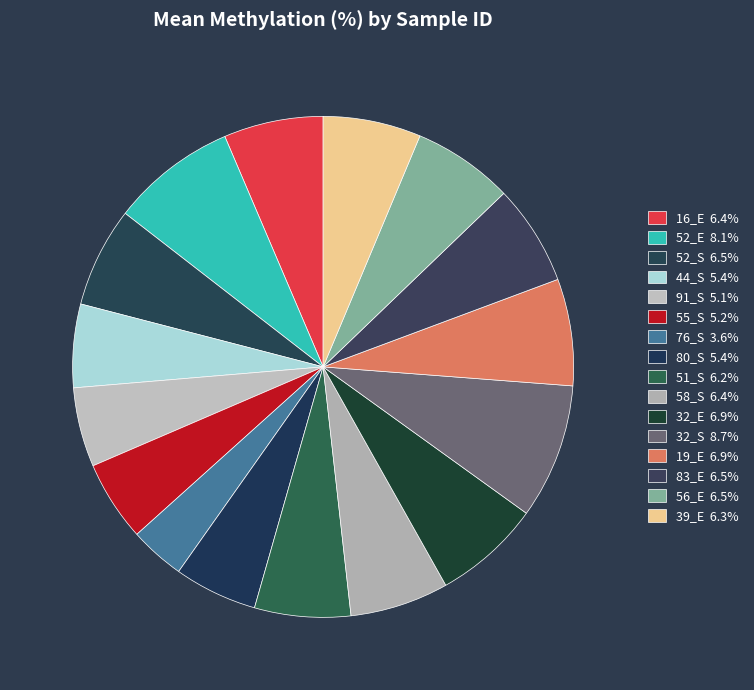

The 52_E slice represents 8% of the pie. True or false?

True